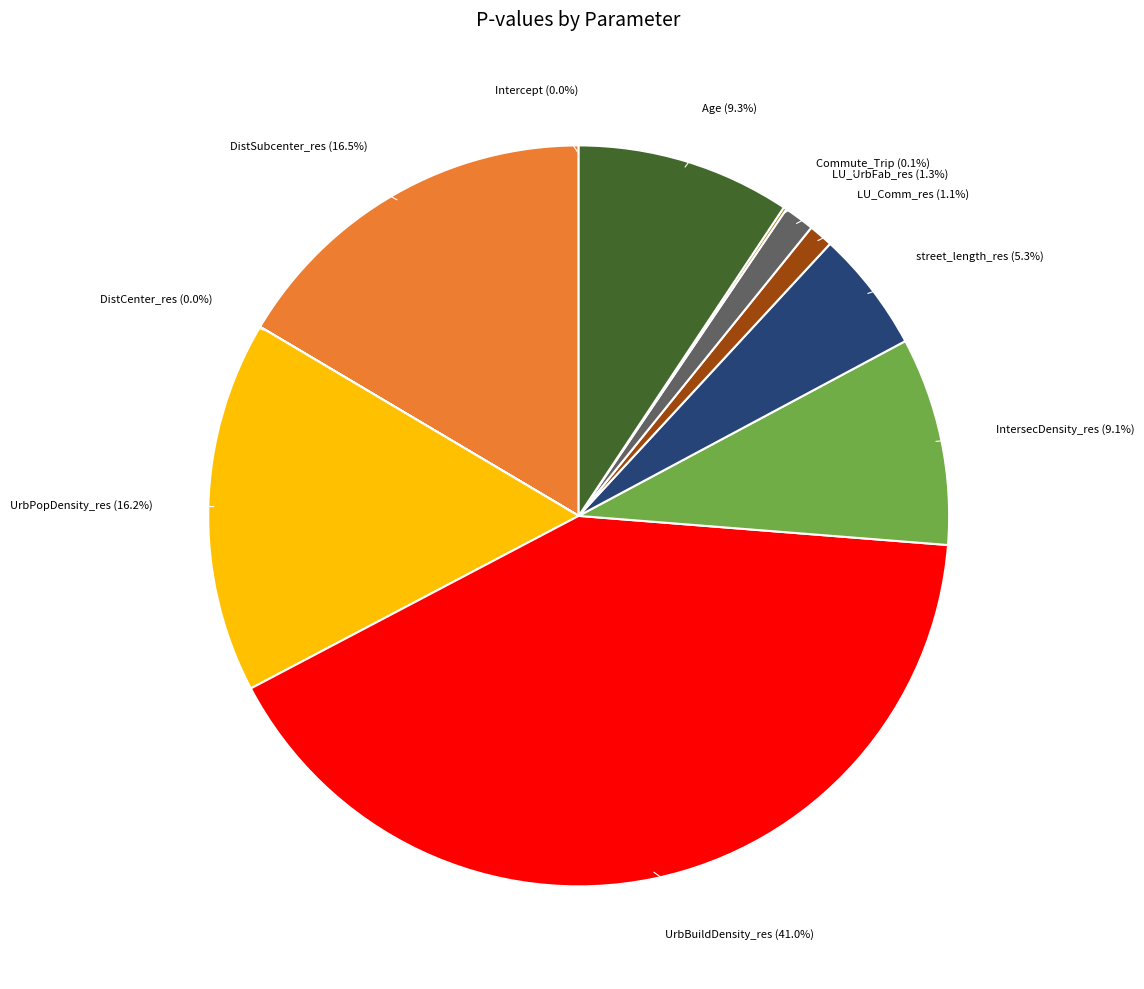

How many slices are in this pie chart?

11